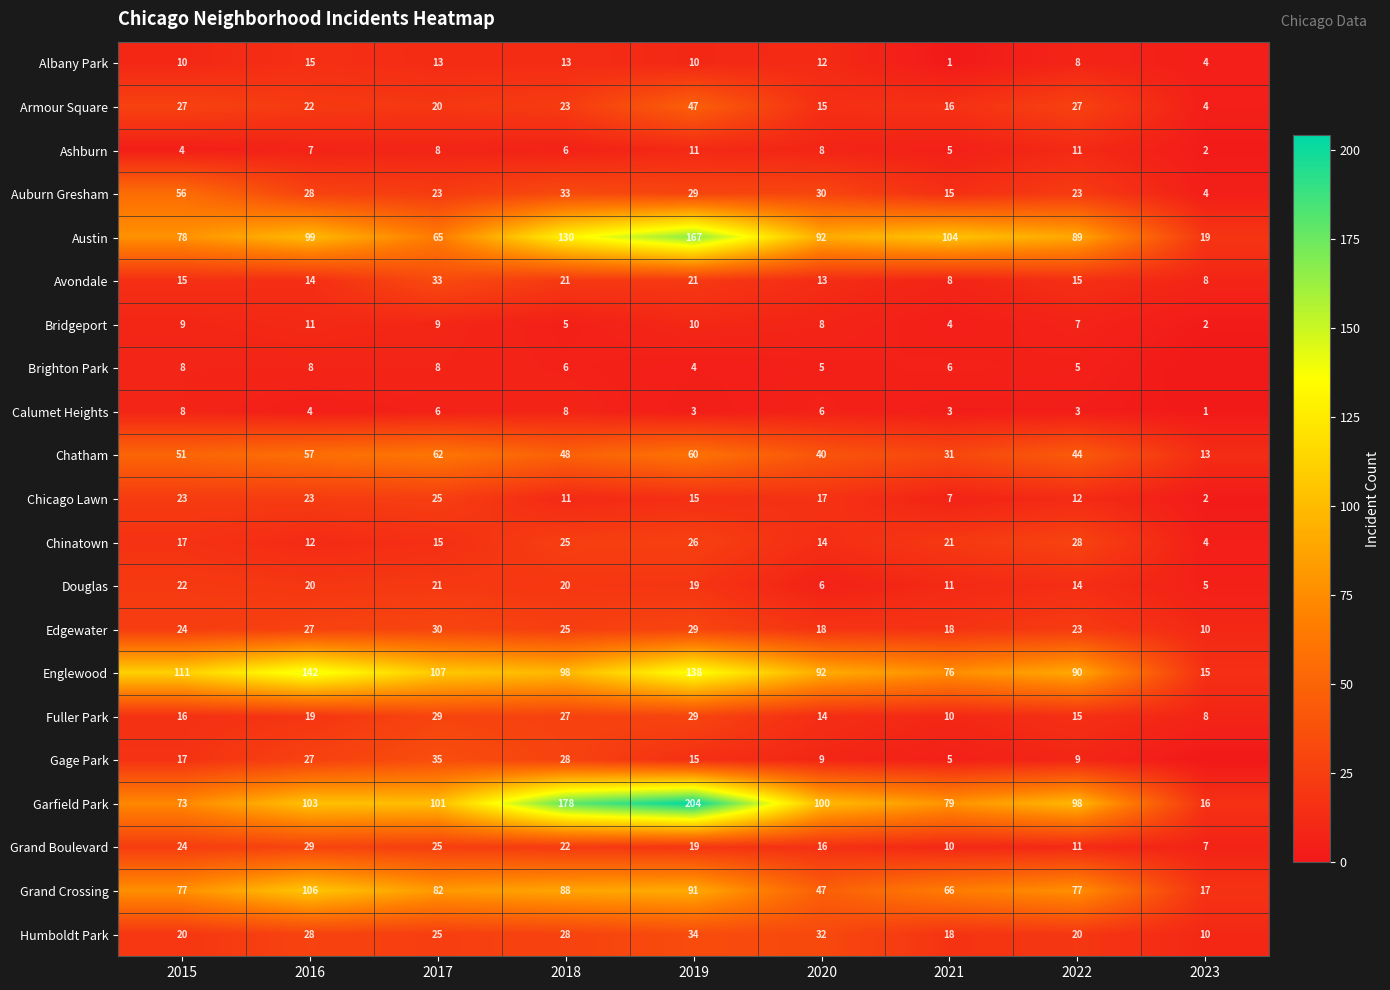

What is the difference between the Armour Square values at 2019 and 2017?

27